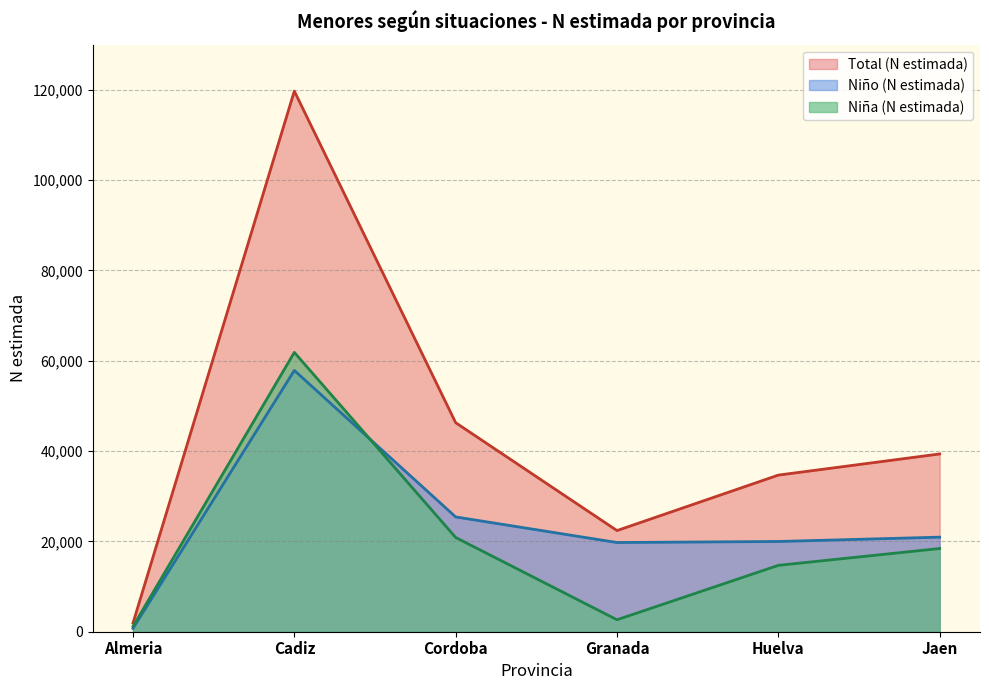

The Total (N estimada) series shows 159636 at Cadiz. True or false?

False